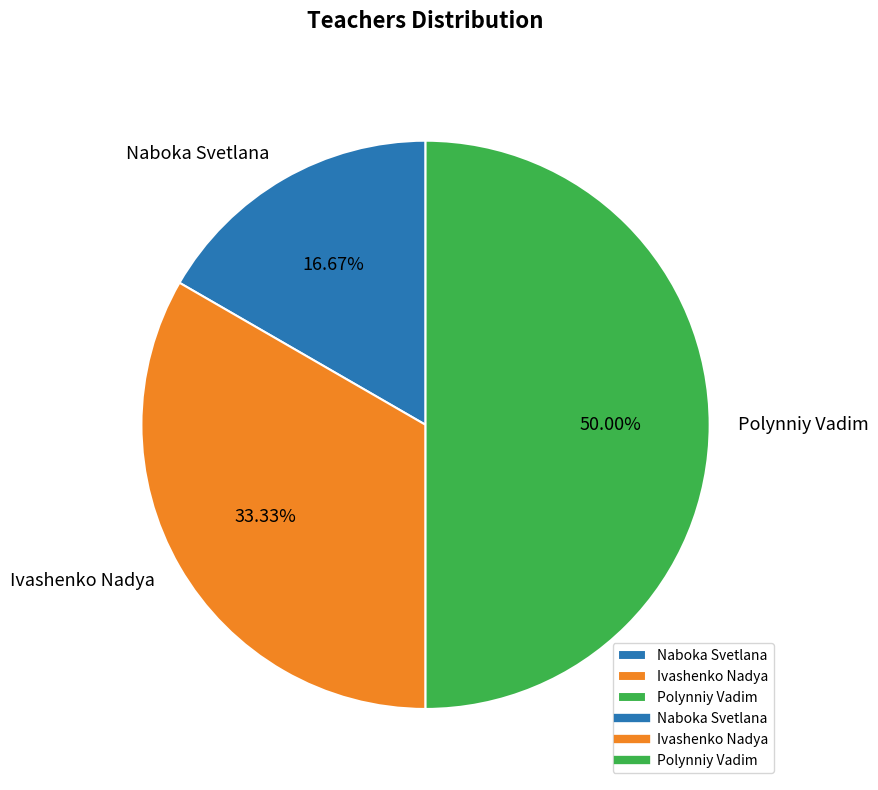

Which has a higher value, Polynniy Vadim or Ivashenko Nadya?

Polynniy Vadim